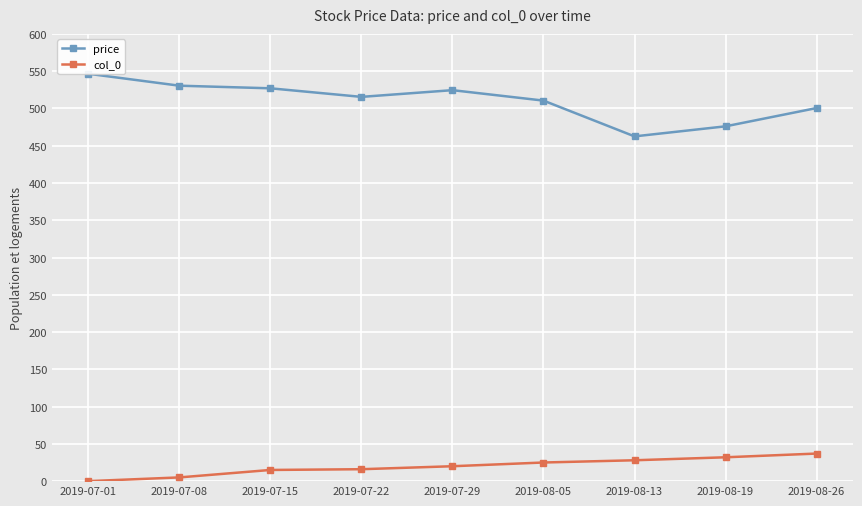

At how many categories does at least one series exceed 455?

9